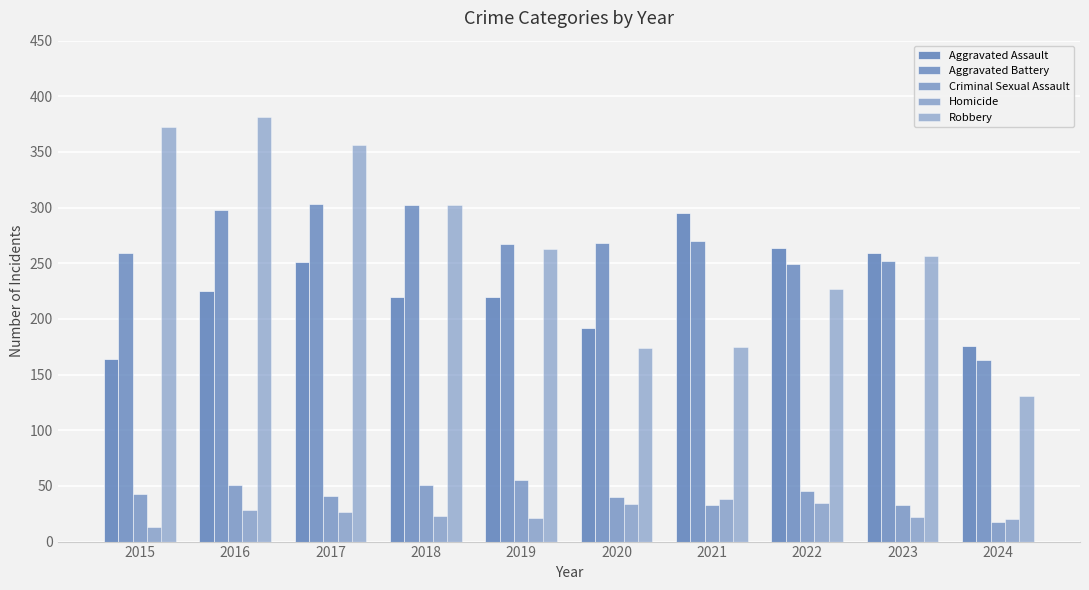

How many groups of bars are there?

10